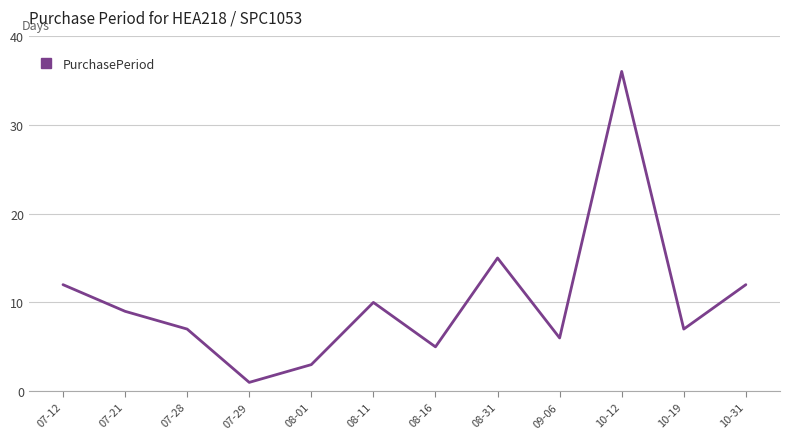

Where is the first local maximum?

08-11